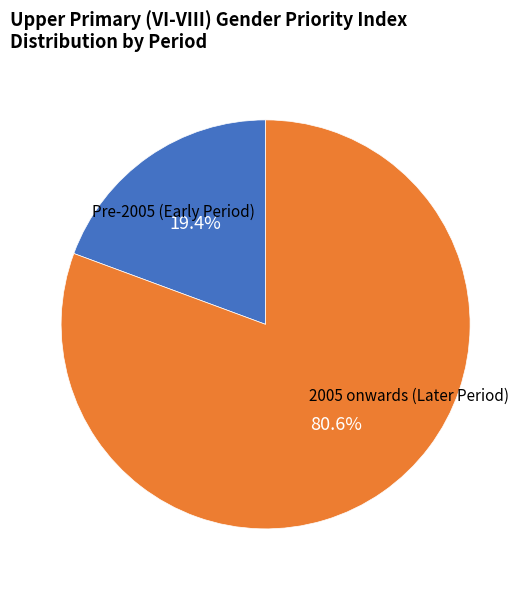

Does any single category account for the majority?

Yes